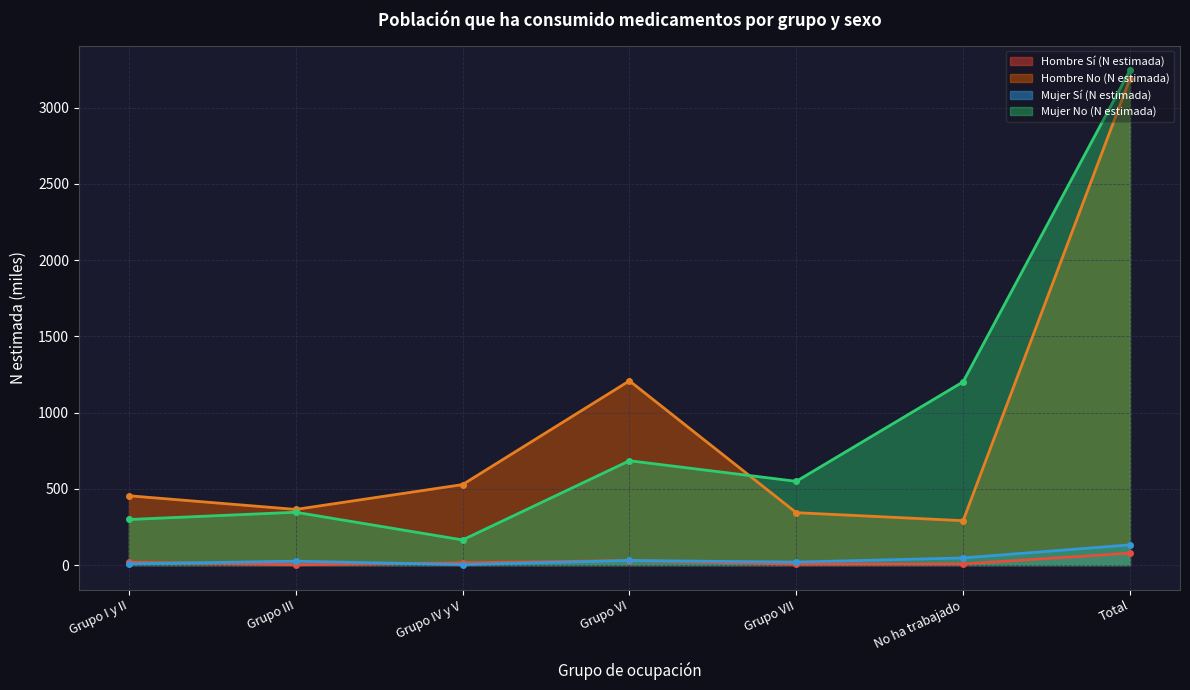

At Grupo I y II, list the series in order from largest to smallest.

Hombre No (N estimada), Mujer No (N estimada), Hombre Sí (N estimada), Mujer Sí (N estimada)